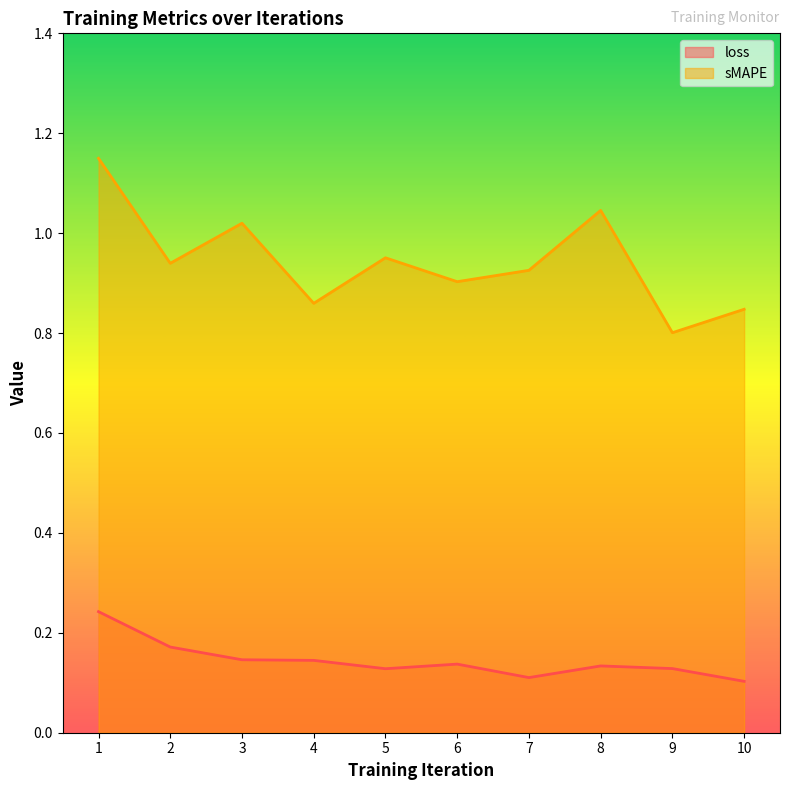

Which series has the largest total across all categories?

sMAPE